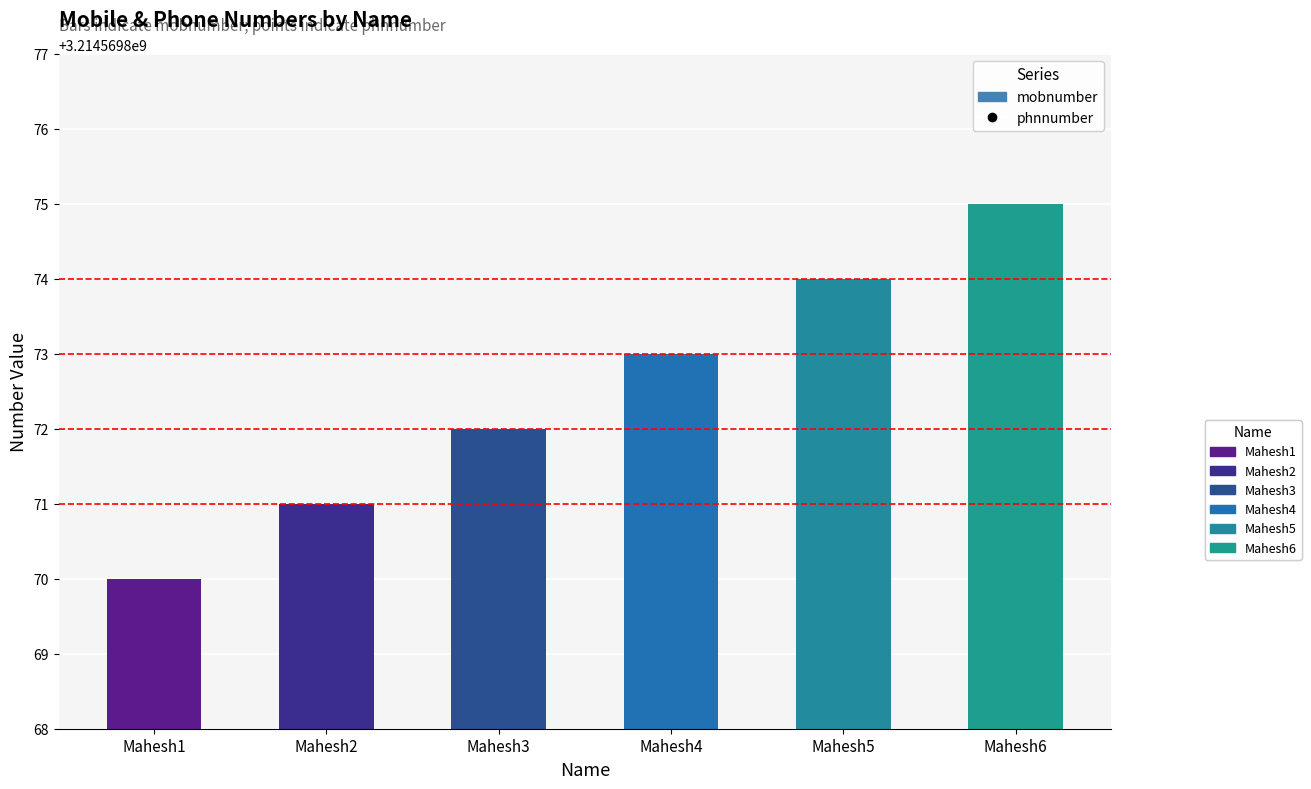

Which series contains the lowest Y value?

mobnumber